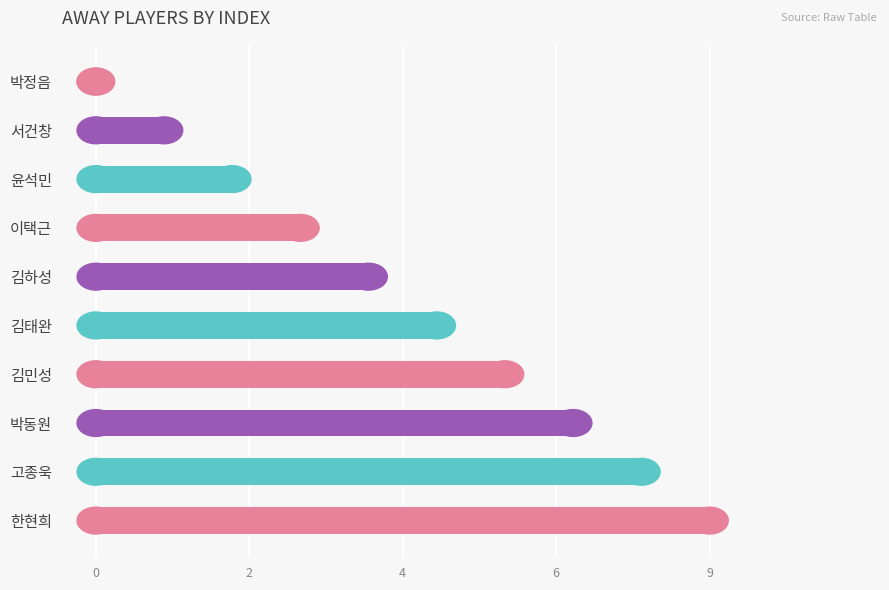

Where is the data nearest to the value 4?

김하성